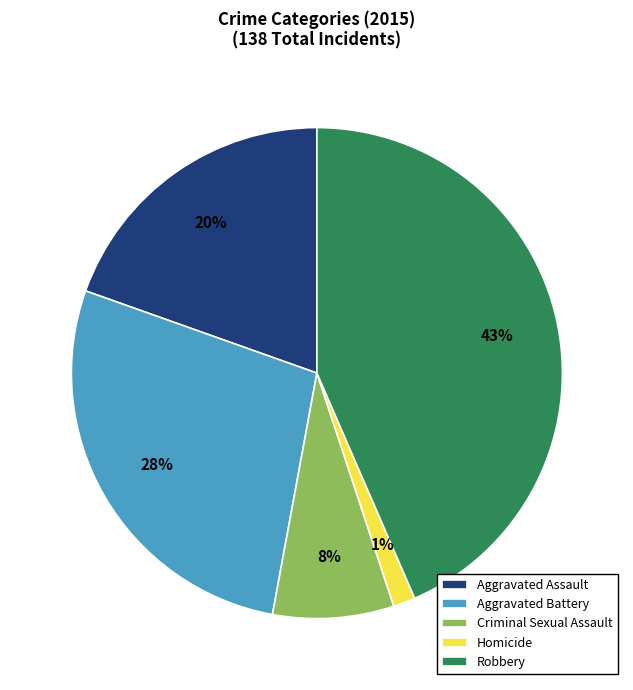

Does any single category account for the majority?

No